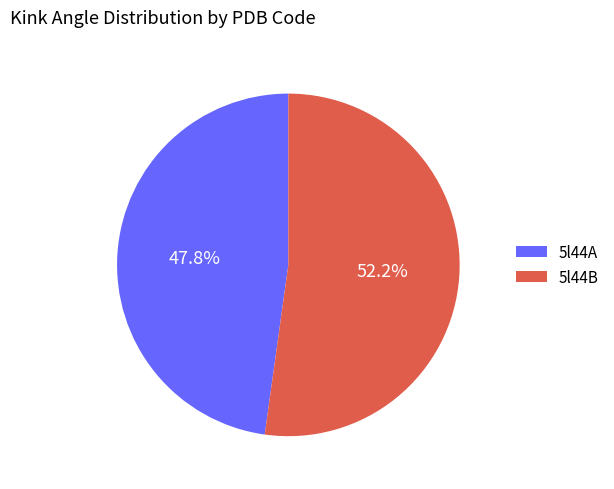

To the nearest percent, what is the average slice percentage?

50%